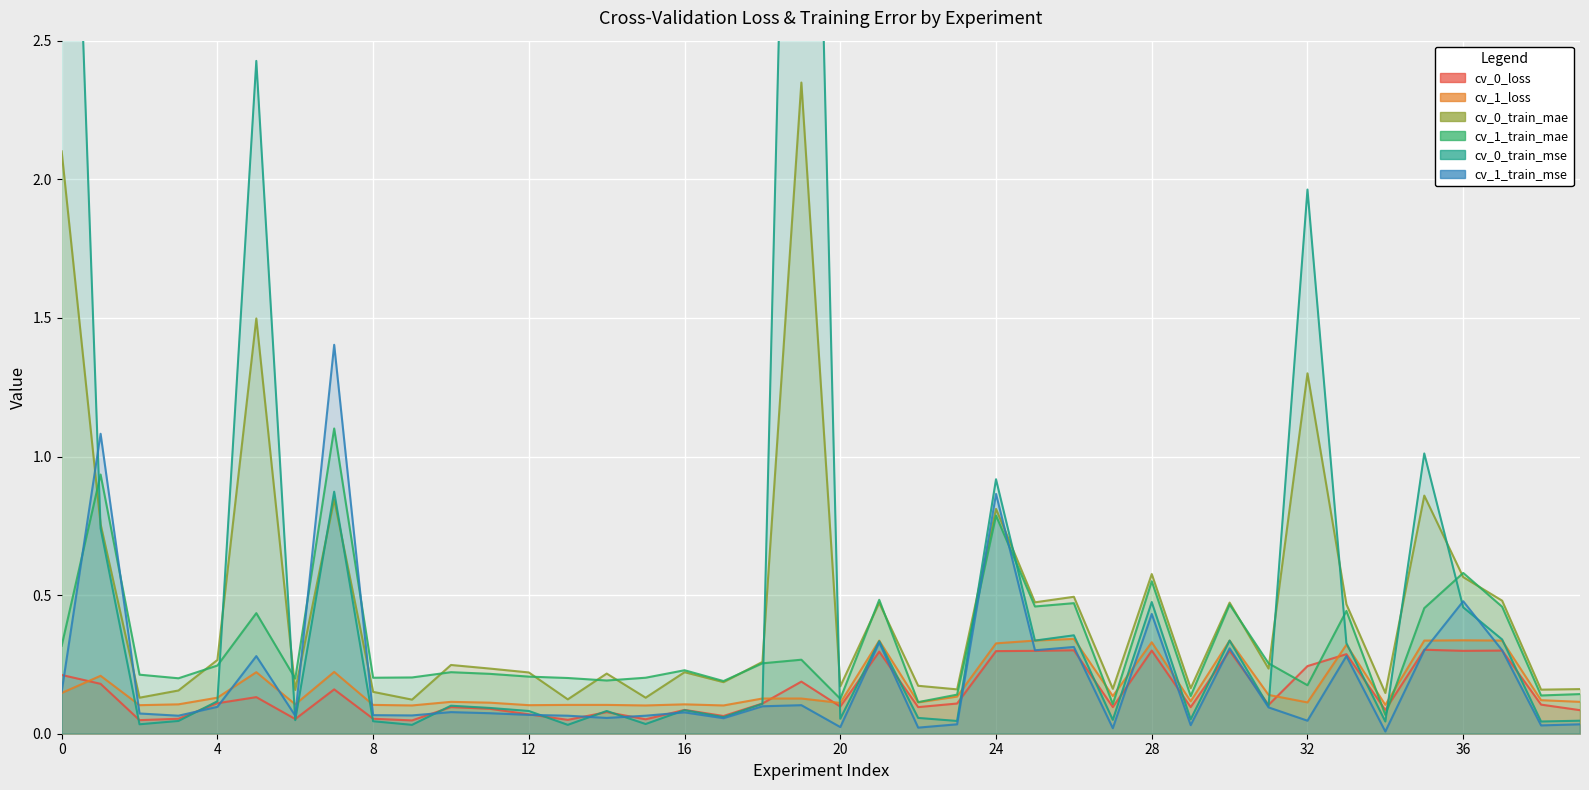

True or false: cv_1_train_mae has more than 1 interior local peaks.

True